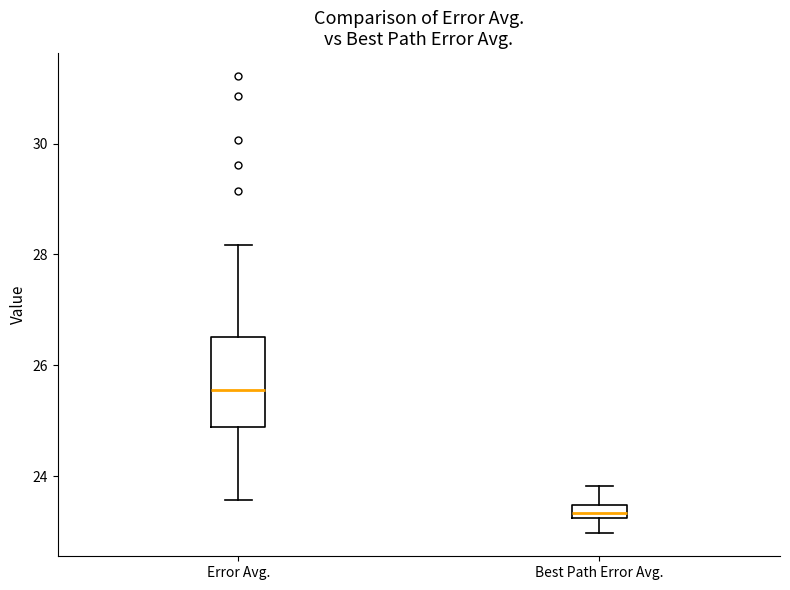

Where does the upper whisker of the box for Best Path Error Avg. end on the y-axis? The values are not printed on the chart, so give them approximately, as read against the axis.

23.8